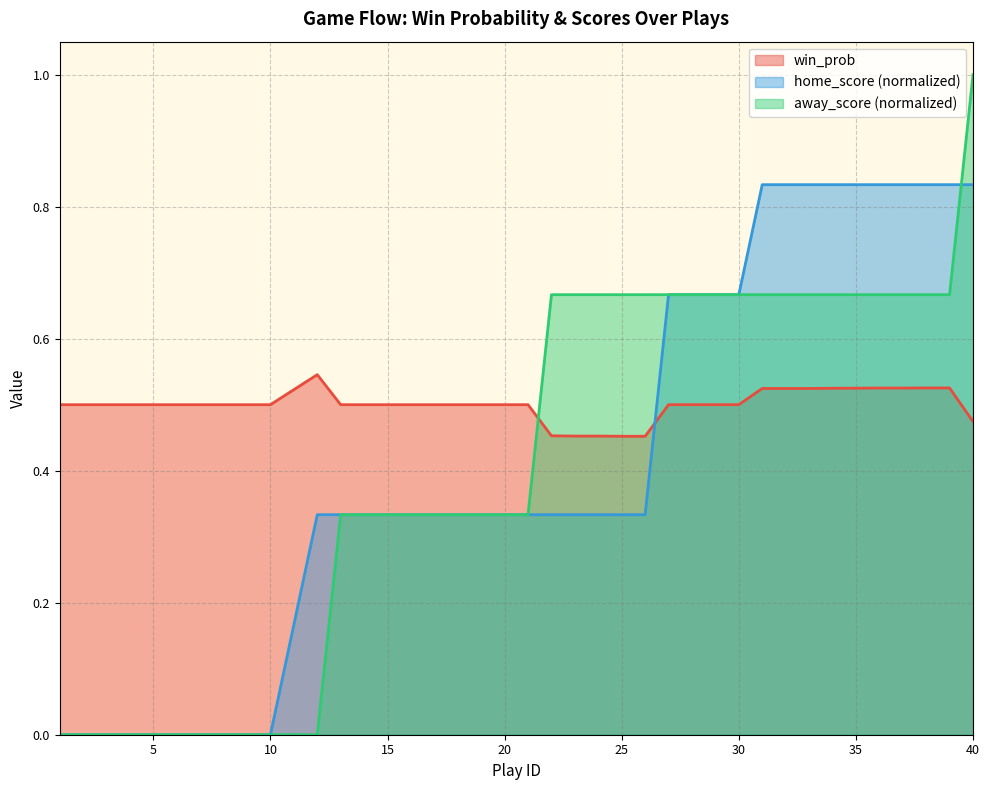

Does the chart display data point markers on the line(s)?

No